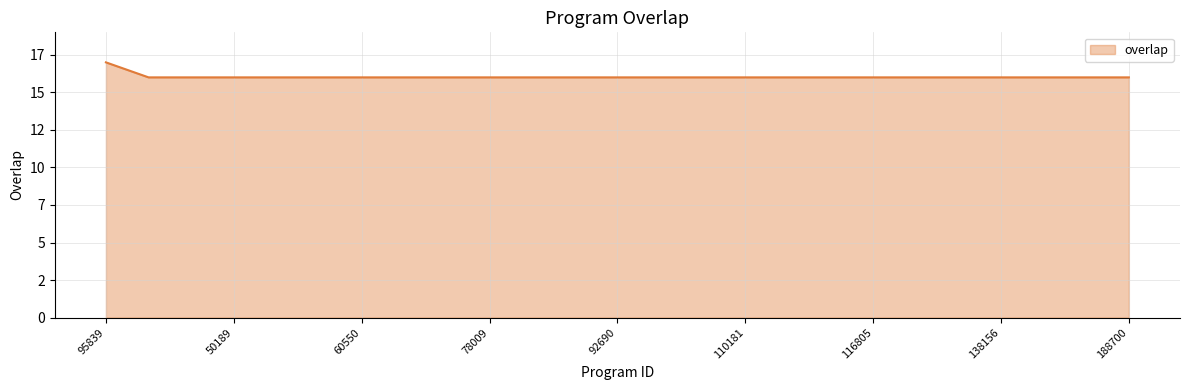

Does the chart have visible grid lines?

Yes